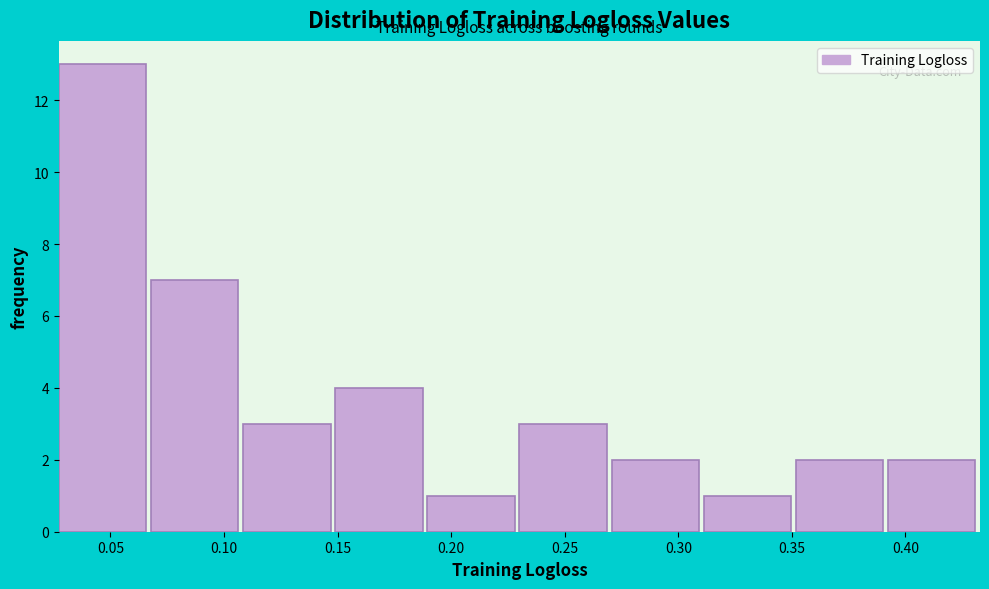

How tall is the bar that spans 0.110 to 0.150 on the x-axis? Neither the bar edges nor the heights are printed on the chart, so give them approximately, as read against the axes.

3